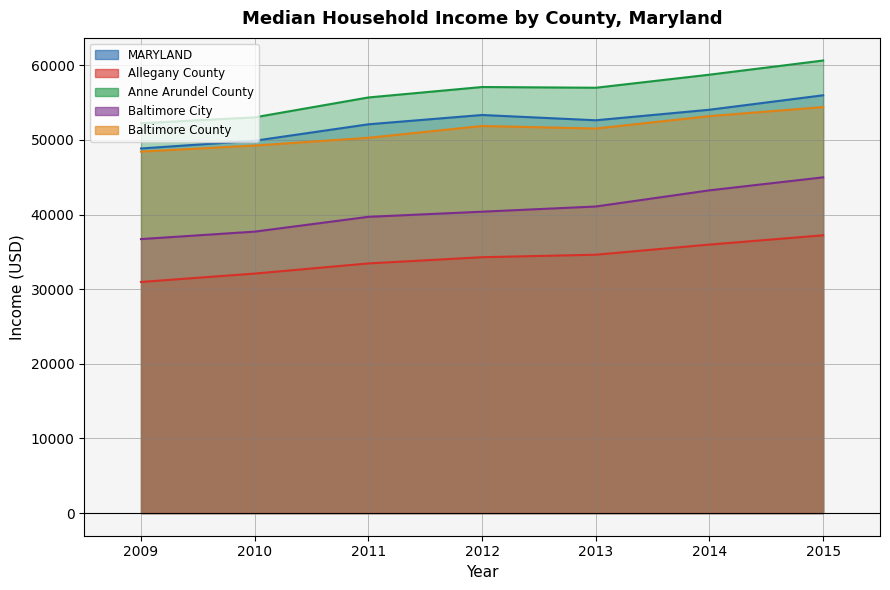

At which label is Baltimore City closest to 40844?

2013